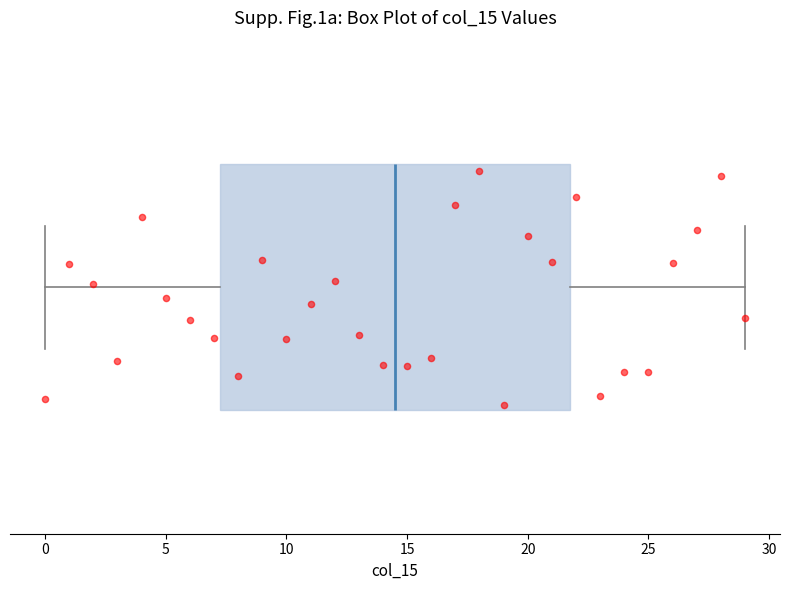

Read this box plot against the x-axis: the position of the median line, the range covered by the box, and the ends of both whiskers. The values are not printed on the chart, so give them approximately, as read against the axis.

median 14.5, box 7.5 to 22.0, whiskers 0.0 to 29.0